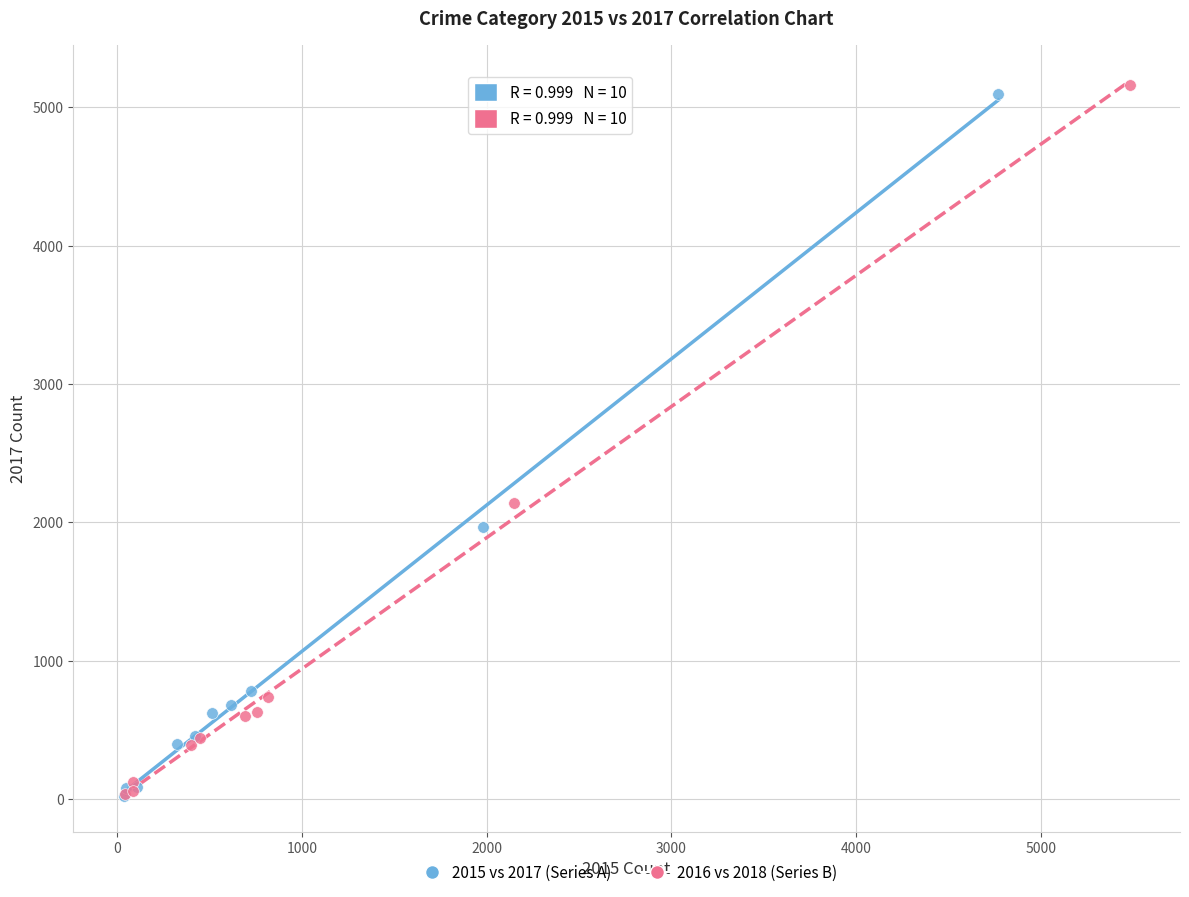

Which series has the widest spread of Y values?

2016 vs 2018 (Series B)